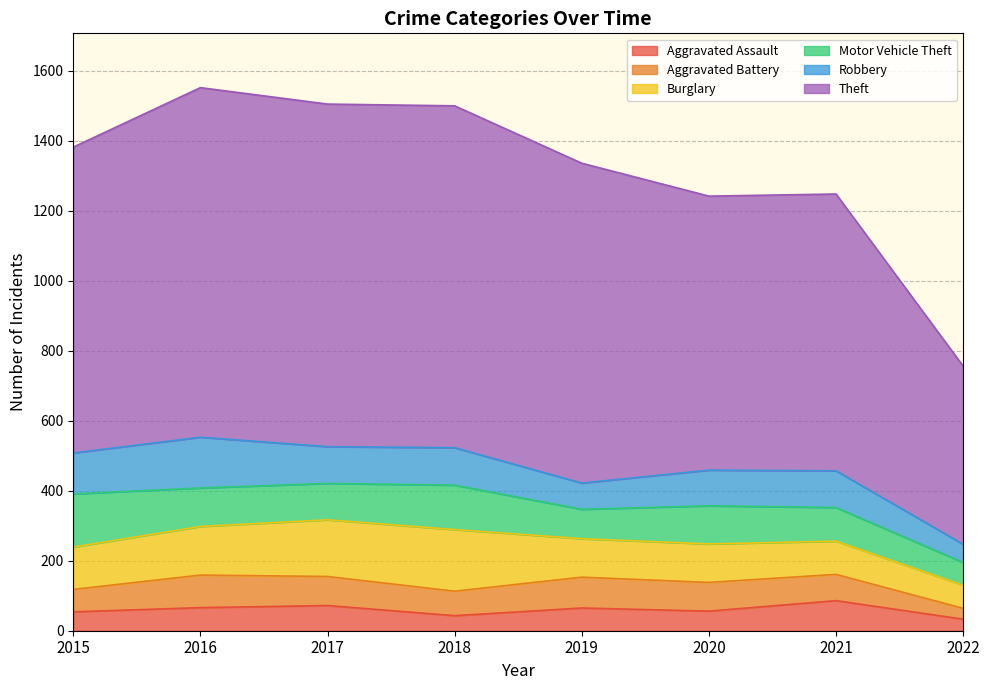

At 2020, list the series in order from smallest to largest.

Aggravated Assault, Aggravated Battery, Robbery, Motor Vehicle Theft, Burglary, Theft